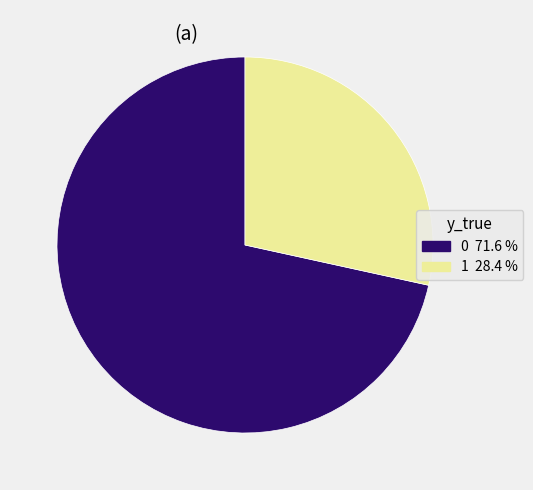

What is the ratio of the value at 0 to the value at 1?

2.5